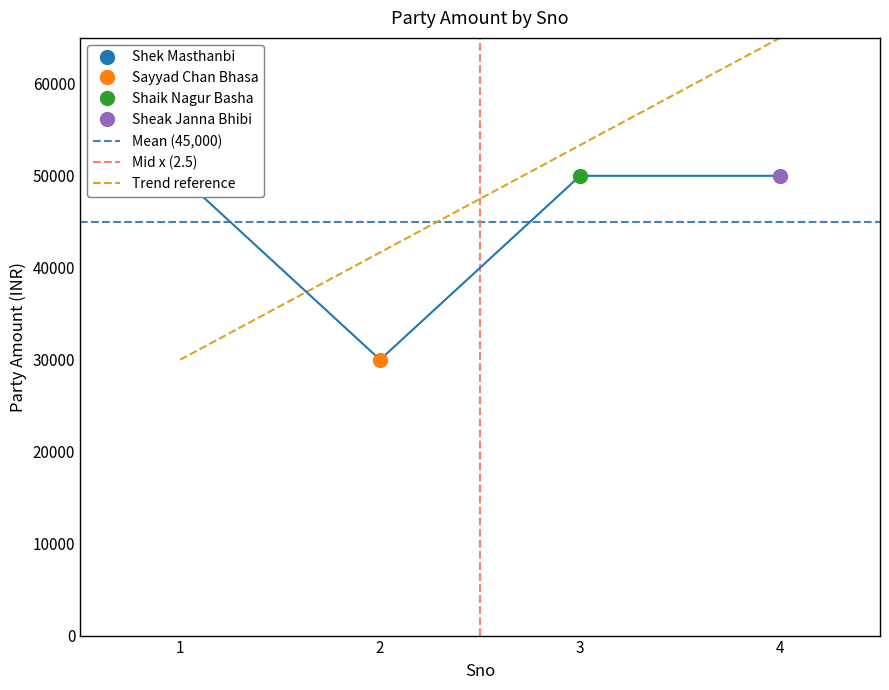

Which series changed the most between 1 and 2?

Trend reference